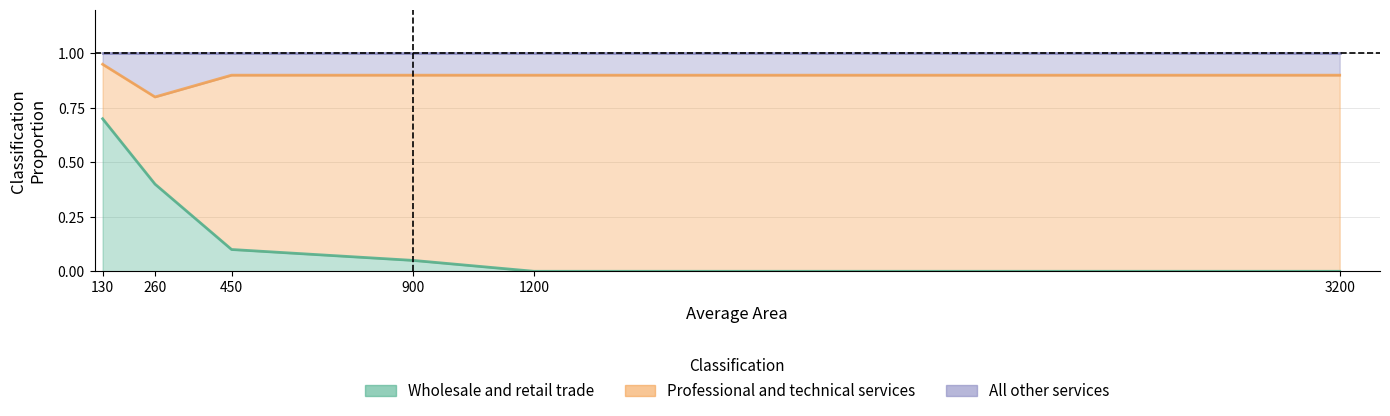

What is the difference between the Wholesale and retail trade values at 130 and 1200?

0.7